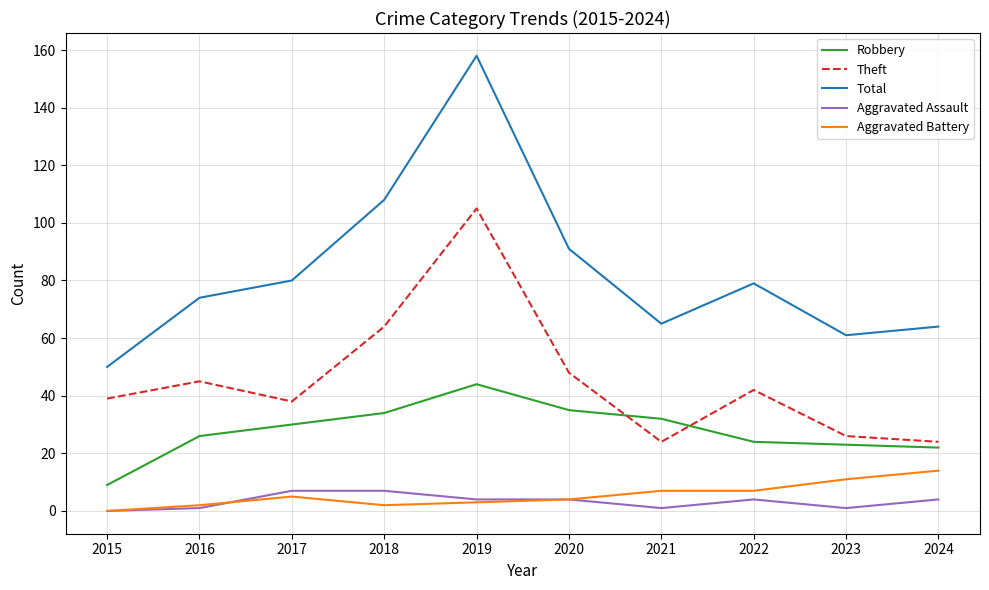

What is the spread (max minus min) of values at 2015?

50